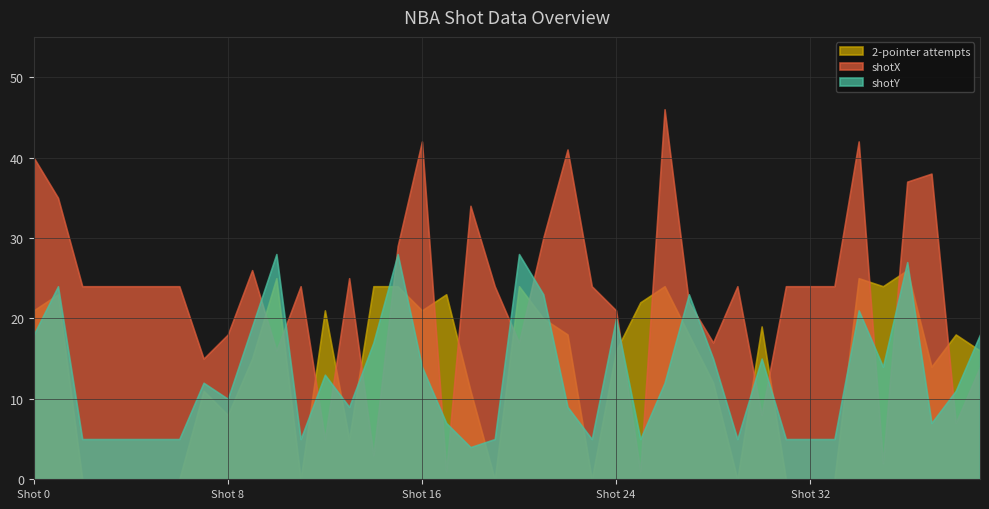

After their last crossing, which series has the higher values: shotX or shotY?

shotY